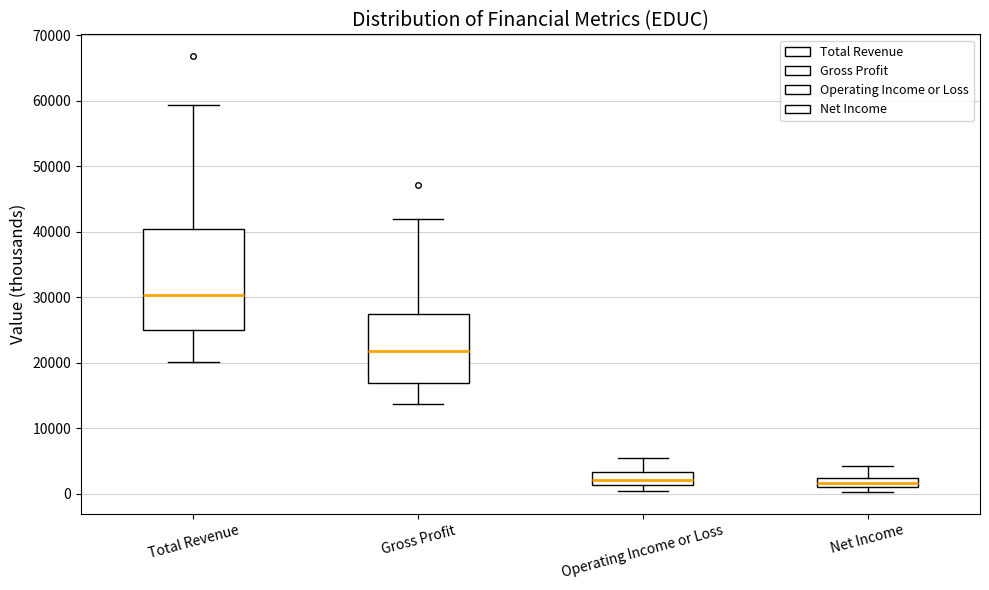

Reading left to right, read every box against the y-axis: the position of its median line, the range the box covers, and the ends of its whiskers. The values are not printed on the chart, so give them approximately, as read against the axis.

Total Revenue: median 30000, box 25000 to 40000, whiskers 20000 to 59000
Gross Profit: median 22000, box 17000 to 27000, whiskers 14000 to 42000
Operating Income or Loss: median 2000, box 1000 to 3000, whiskers 0 to 6000
Net Income: median 2000, box 1000 to 3000, whiskers 0 to 4000